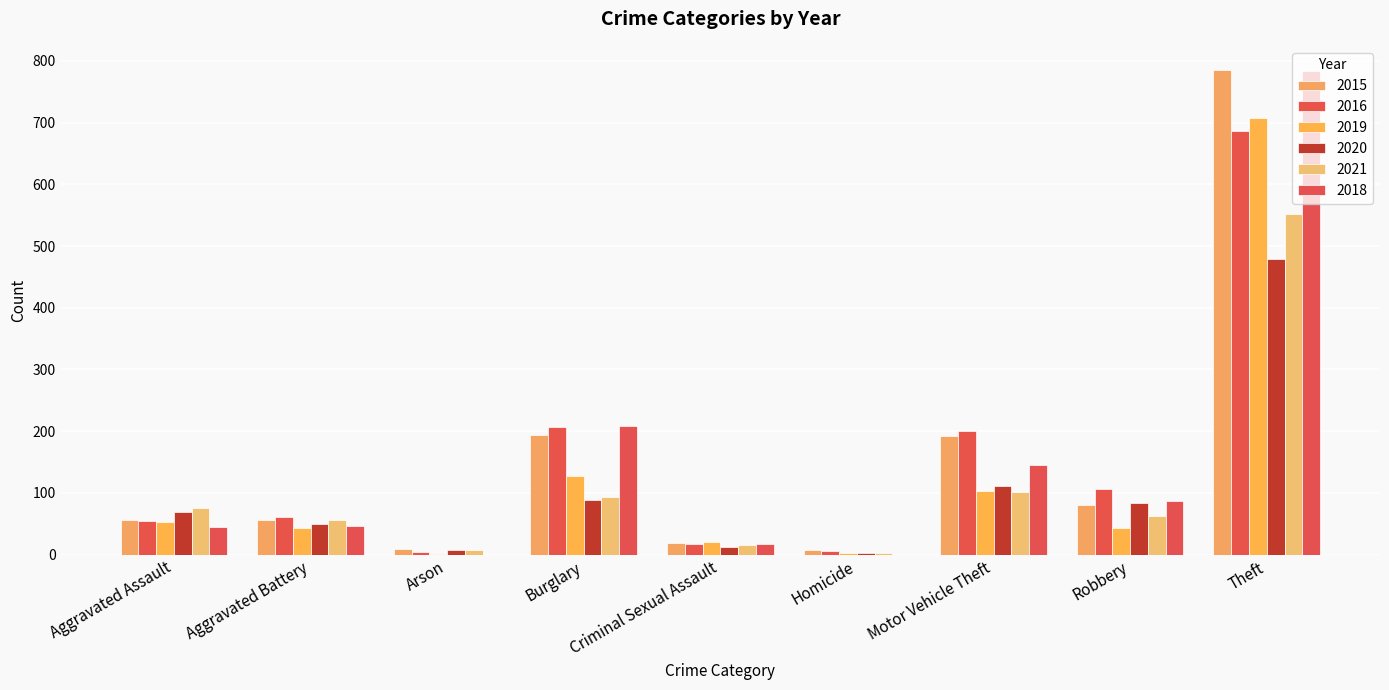

Count the number of data series in this chart.

6